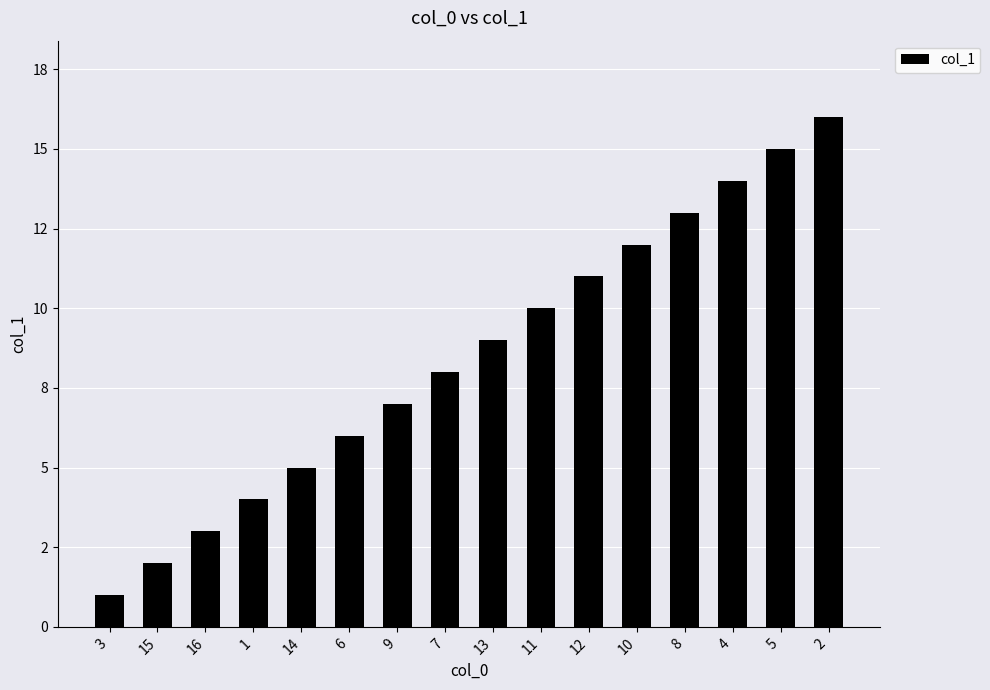

What is the ratio of the value at 10 to the value at 16?

4.0